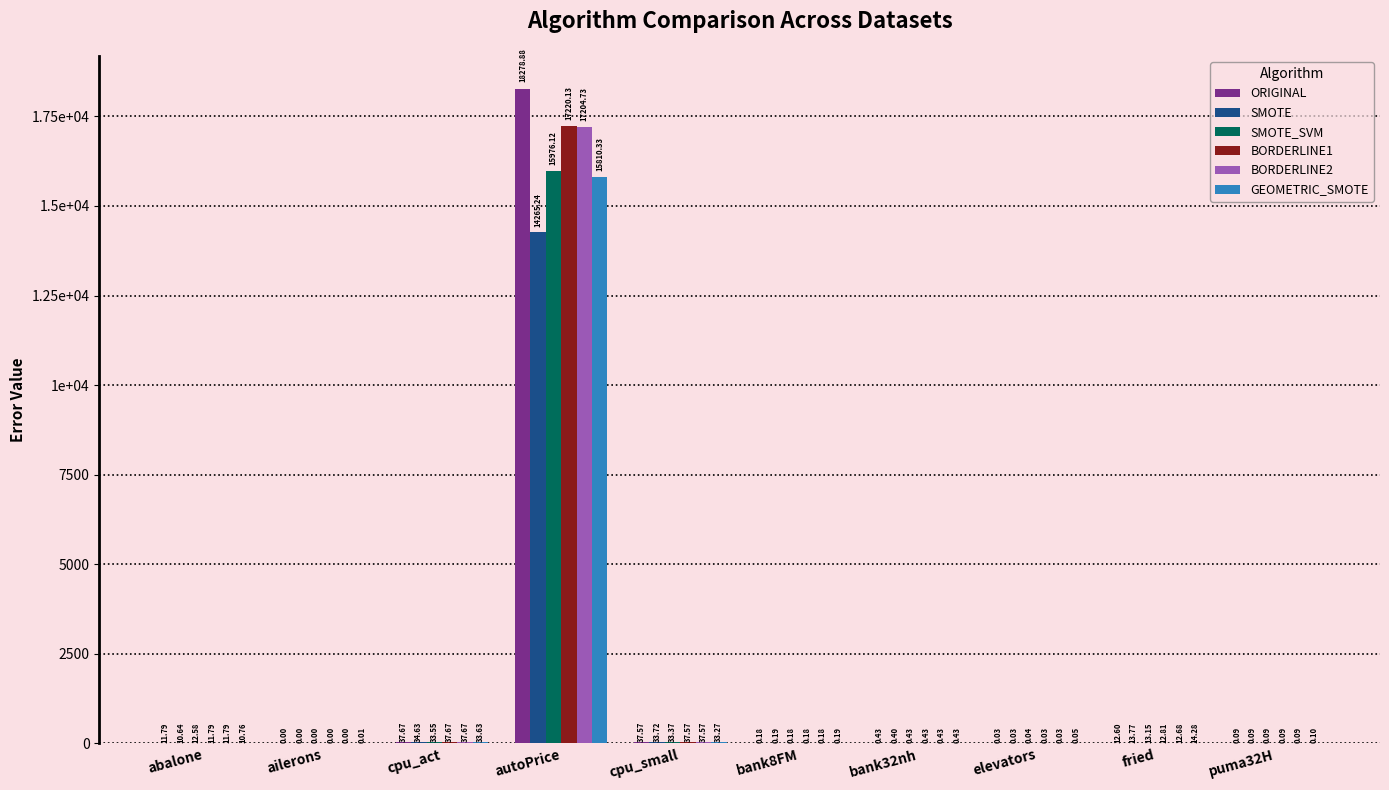

Reading left to right, list all the values displayed in this chart.

ORIGINAL: abalone=11.8	ailerons=0.0	cpu_act=37.7	autoPrice=18278.9	cpu_small=37.6	bank8FM=0.2	bank32nh=0.4	elevators=0.0	fried=12.6	puma32H=0.1
SMOTE: abalone=10.6	ailerons=0.0	cpu_act=34.6	autoPrice=14265.2	cpu_small=33.7	bank8FM=0.2	bank32nh=0.4	elevators=0.0	fried=13.8	puma32H=0.1
SMOTE_SVM: abalone=12.6	ailerons=0.0	cpu_act=33.6	autoPrice=15976.1	cpu_small=33.4	bank8FM=0.2	bank32nh=0.4	elevators=0.0	fried=13.1	puma32H=0.1
BORDERLINE1: abalone=11.8	ailerons=0.0	cpu_act=37.7	autoPrice=17220.1	cpu_small=37.6	bank8FM=0.2	bank32nh=0.4	elevators=0.0	fried=12.8	puma32H=0.1
BORDERLINE2: abalone=11.8	ailerons=0.0	cpu_act=37.7	autoPrice=17204.7	cpu_small=37.6	bank8FM=0.2	bank32nh=0.4	elevators=0.0	fried=12.7	puma32H=0.1
GEOMETRIC_SMOTE: abalone=10.8	ailerons=0.0	cpu_act=33.6	autoPrice=15810.3	cpu_small=33.3	bank8FM=0.2	bank32nh=0.4	elevators=0.1	fried=14.3	puma32H=0.1